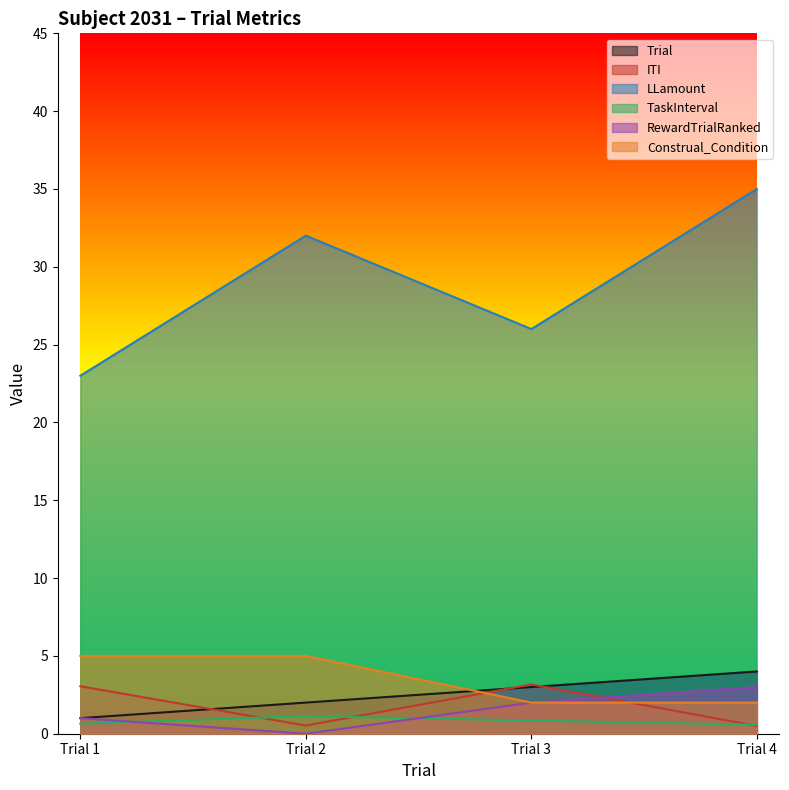

List the series in order of their peak value, lowest first.

TaskInterval, RewardTrialRanked, ITI, Trial, Construal_Condition, LLamount